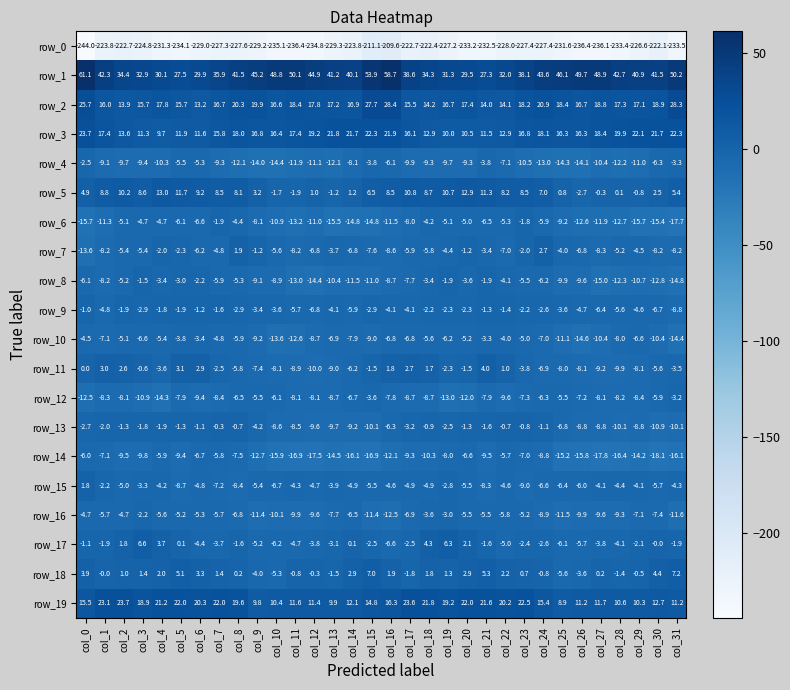

Between col_9 and col_11, which series saw the biggest shift?

row_0